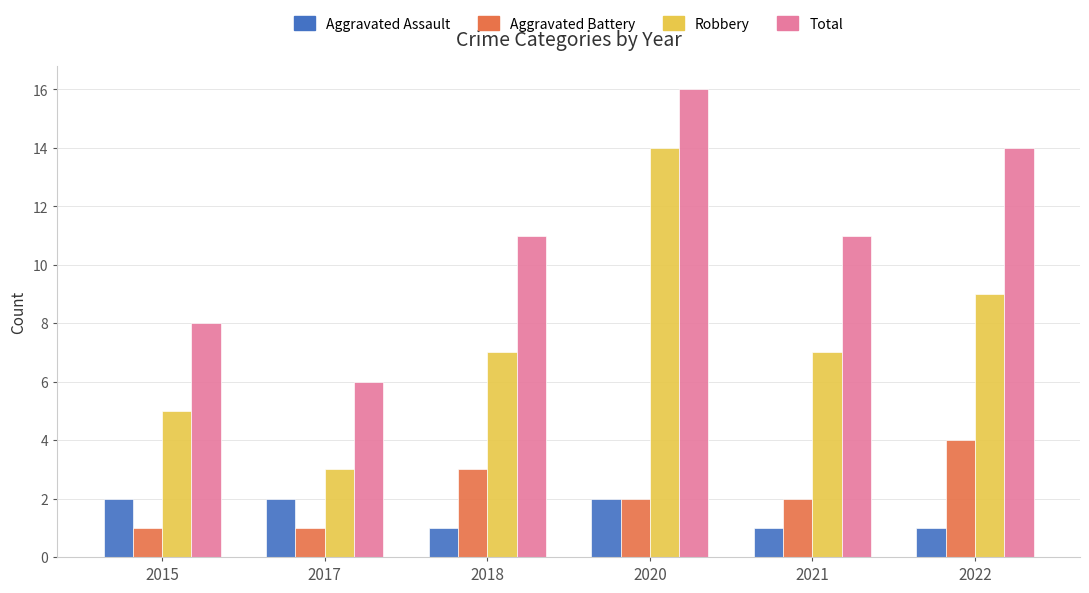

How many data points does each series have?

6